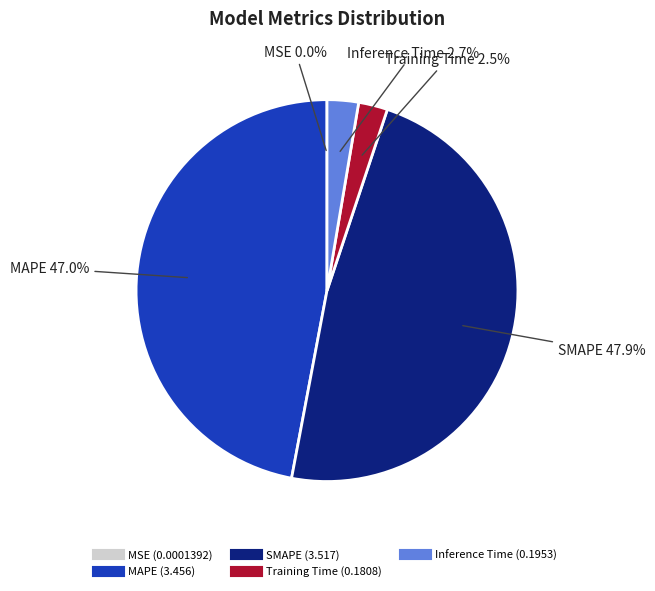

To the nearest percent, what is the average slice percentage?

20%